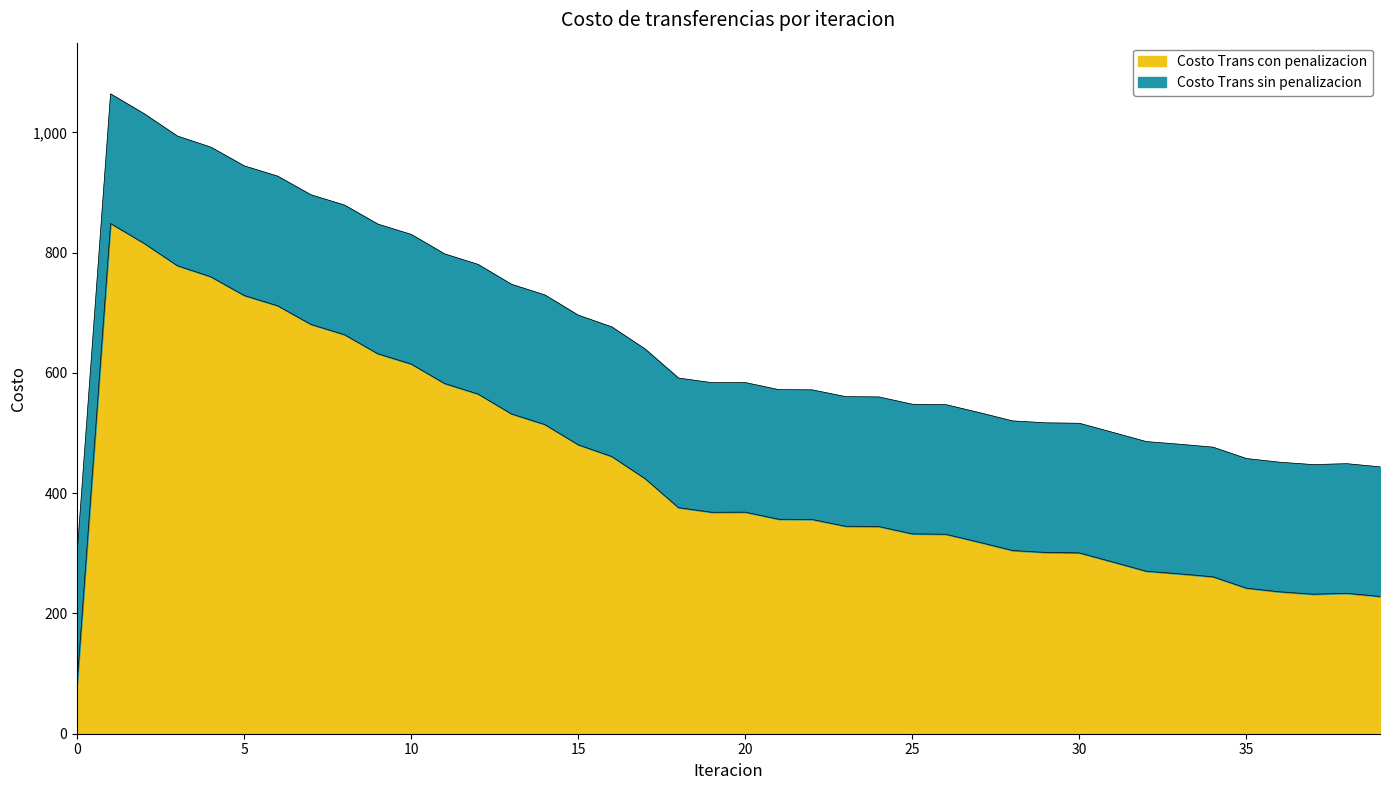

Where does the Costo Trans con penalizacion series first go above 368?

1